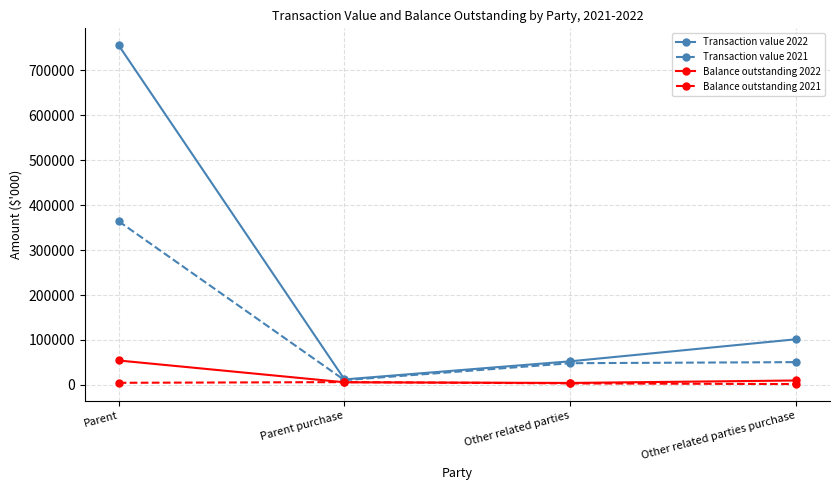

The value of Balance outstanding 2021 at Other related parties purchase is 1889. True or false?

True